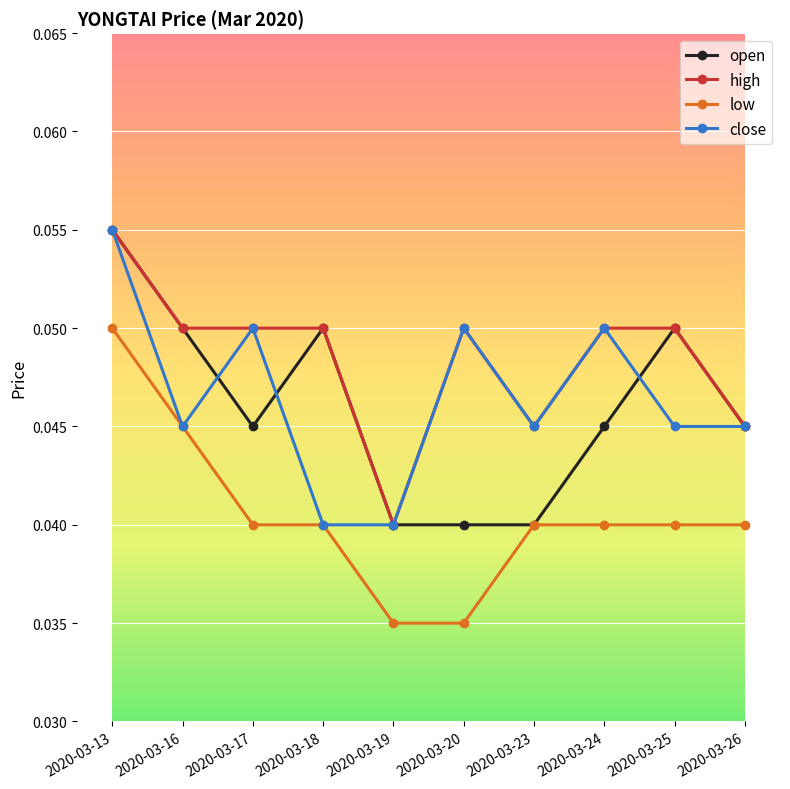

At which label does low reach its peak?

2020-03-13